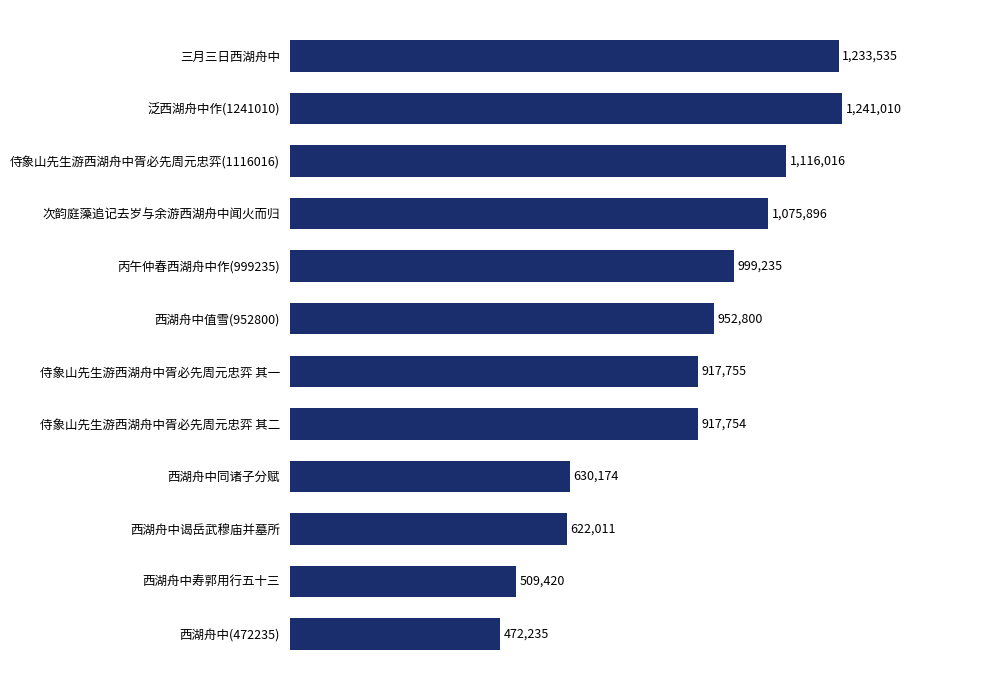

What is the average value?

890653